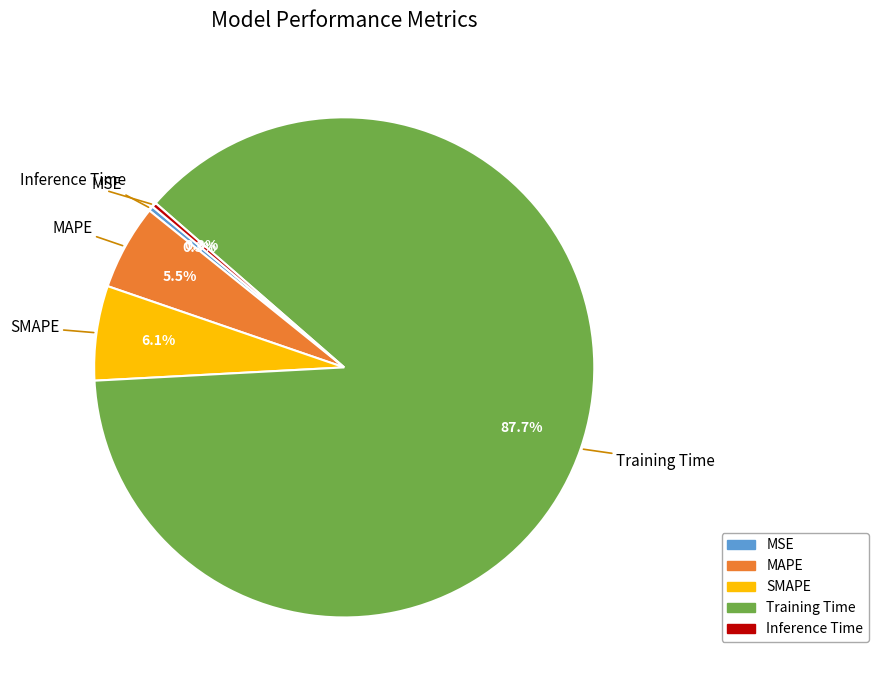

Count the number of slices in the pie.

5